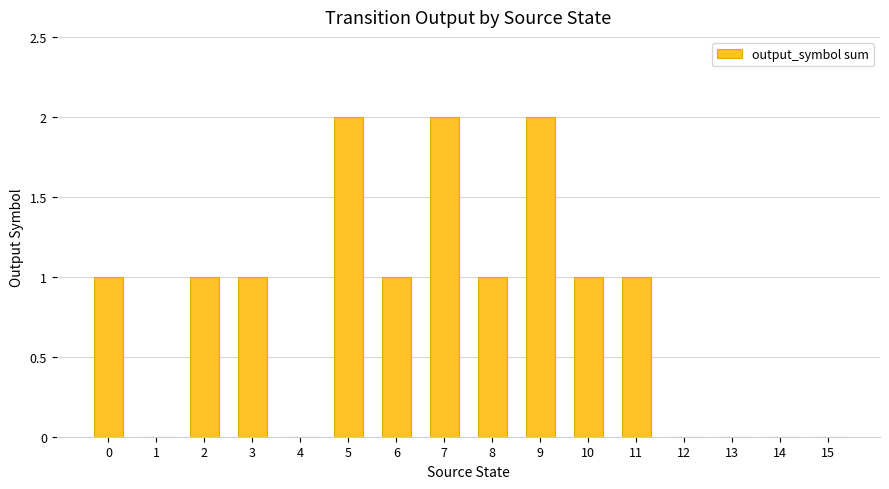

What is the average value?

1